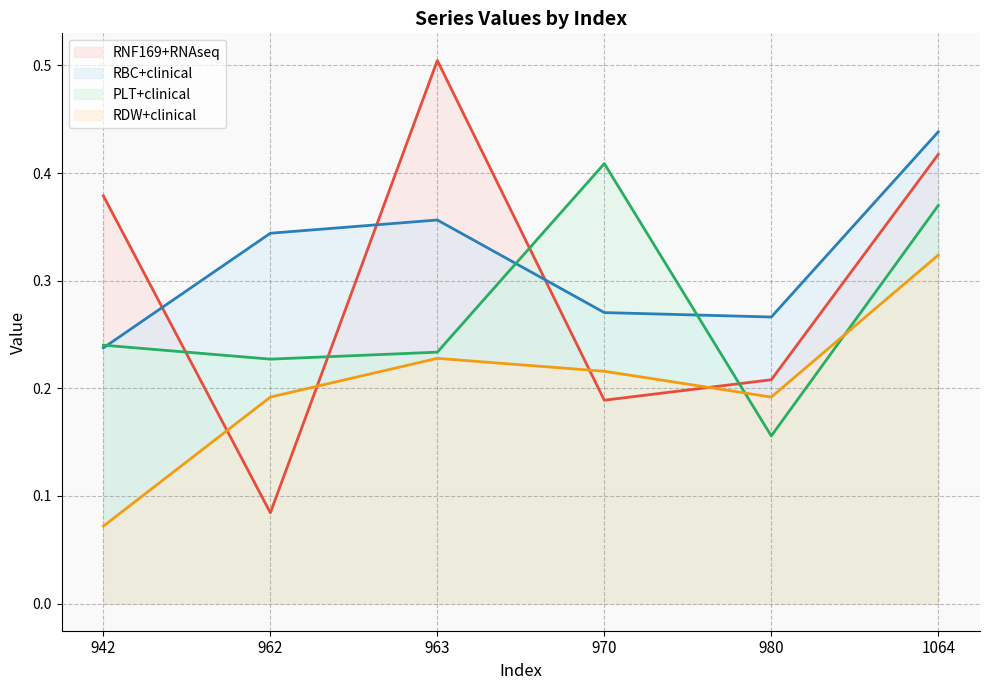

What is the value of the RNF169+RNAseq point at the 6th from the left?

0.4